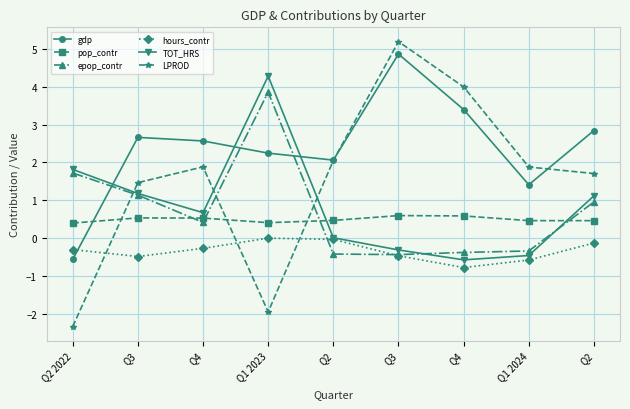

Count the number of data series in this chart.

6